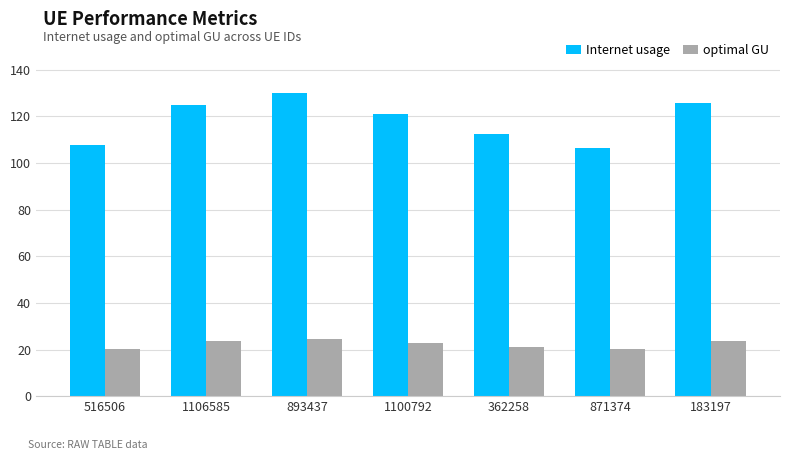

Which category has the highest value across all series?

893437